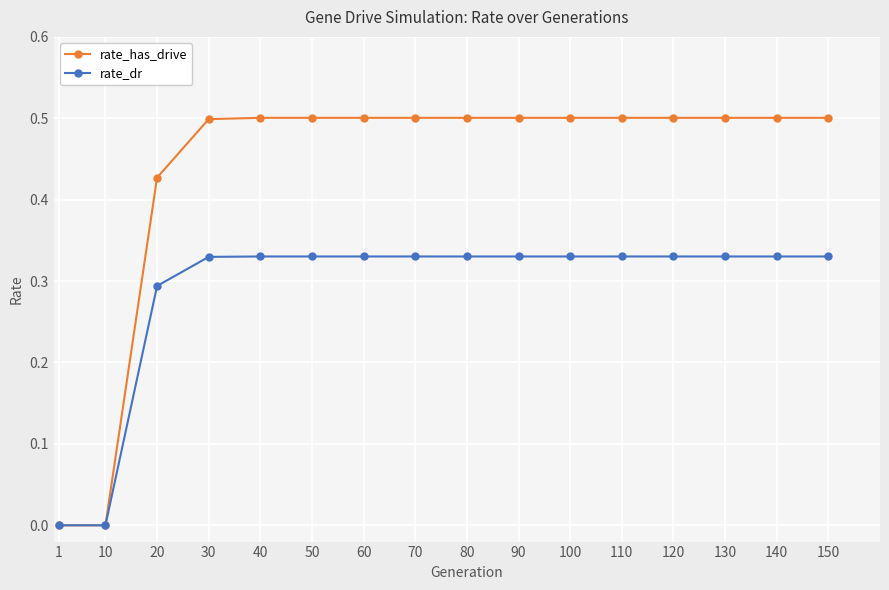

Which series has the widest spread of values?

rate_has_drive